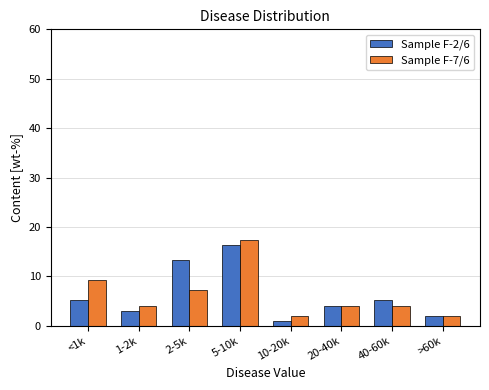

Reading left to right, what are all the values shown in this chart?

Sample F-2/6: <1k=5.1	1-2k=3.1	2-5k=13.3	5-10k=16.3	10-20k=1.0	20-40k=4.1	40-60k=5.1	>60k=2.0
Sample F-7/6: <1k=9.2	1-2k=4.1	2-5k=7.1	5-10k=17.3	10-20k=2.0	20-40k=4.1	40-60k=4.1	>60k=2.0